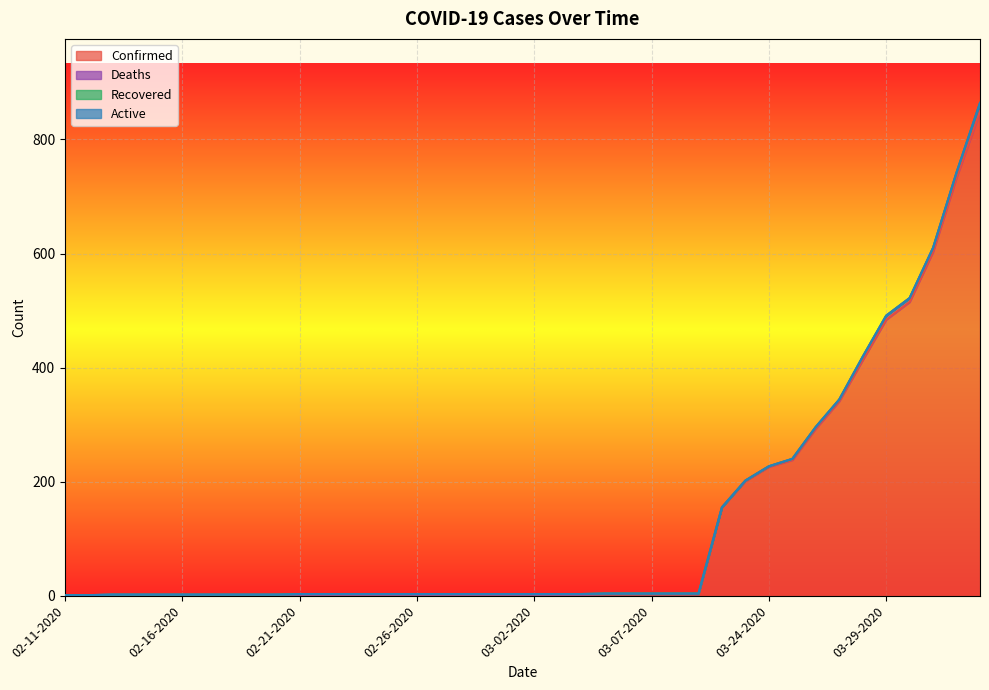

The Confirmed series shows 226 at 03-24-2020. True or false?

True